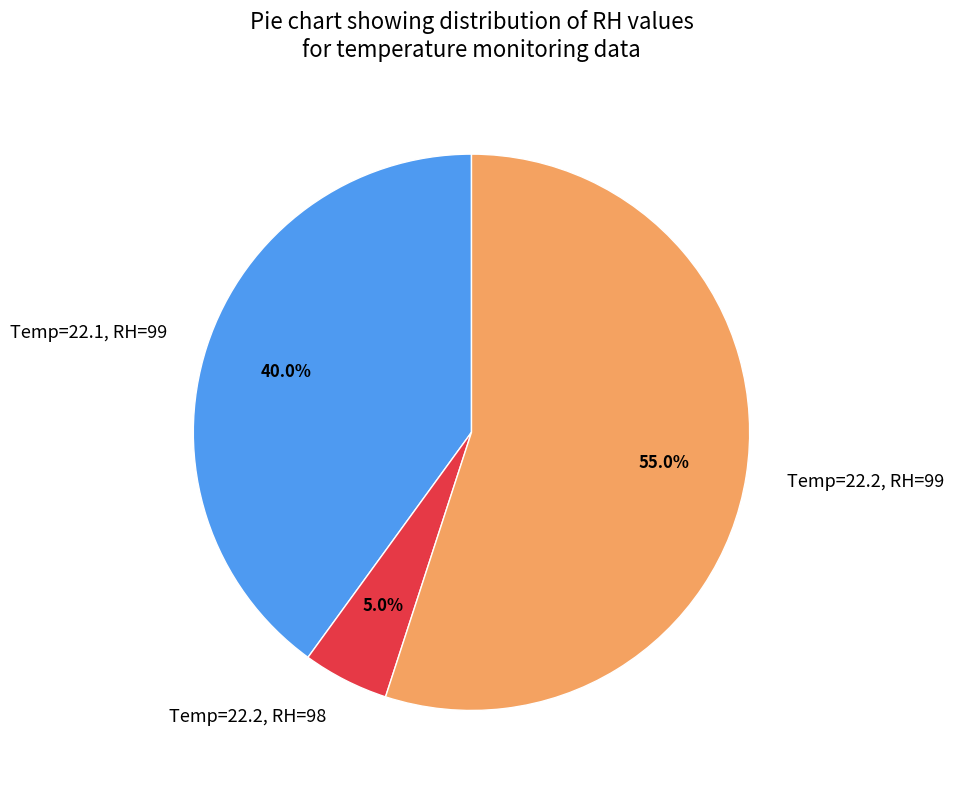

To the nearest percent, what is the difference between the largest and smallest slice percentages?

50%